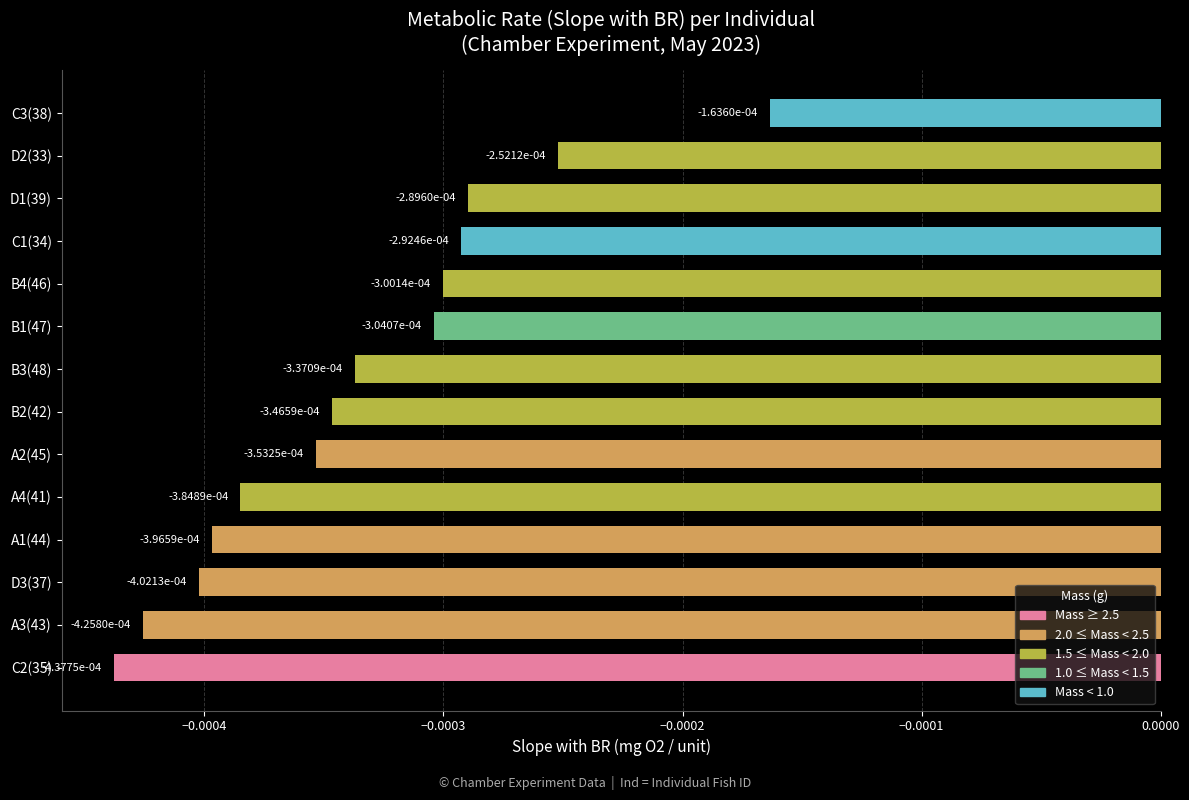

Which has a higher value, C2(35) or C3(38)?

C3(38)